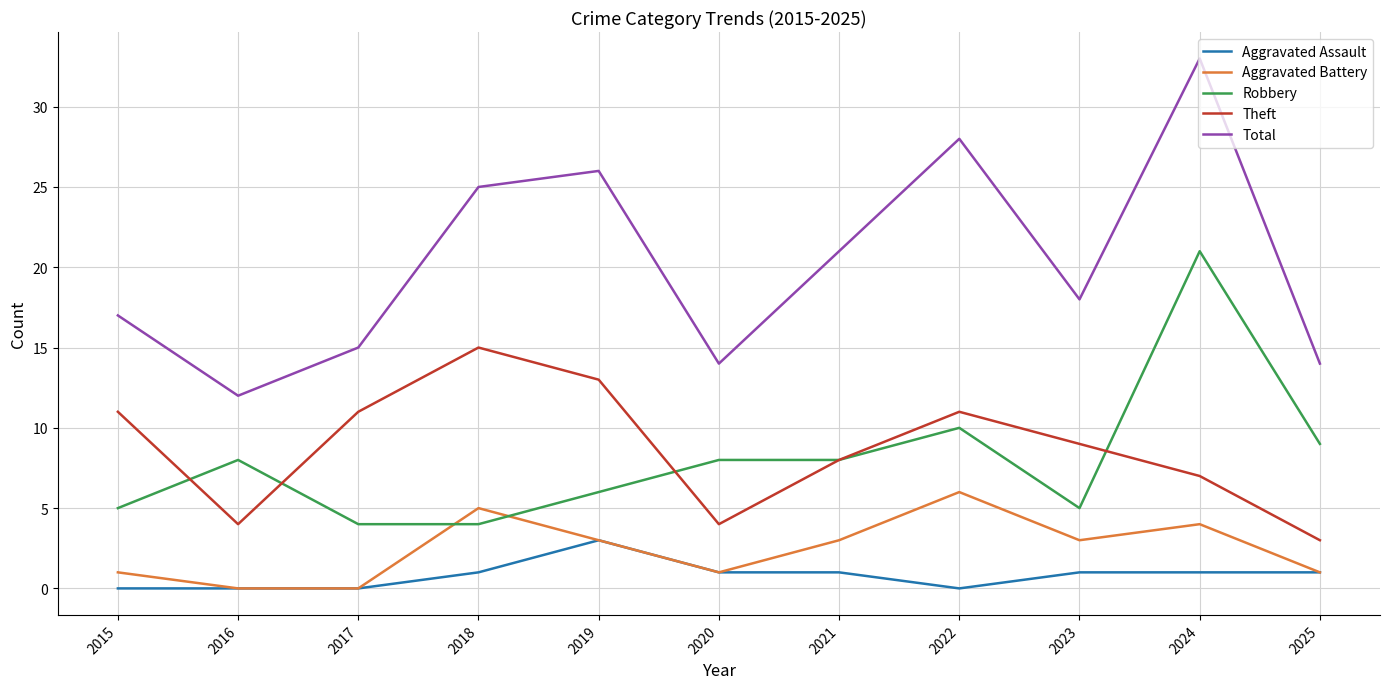

List the series in order of their peak value, lowest first.

Aggravated Assault, Aggravated Battery, Theft, Robbery, Total